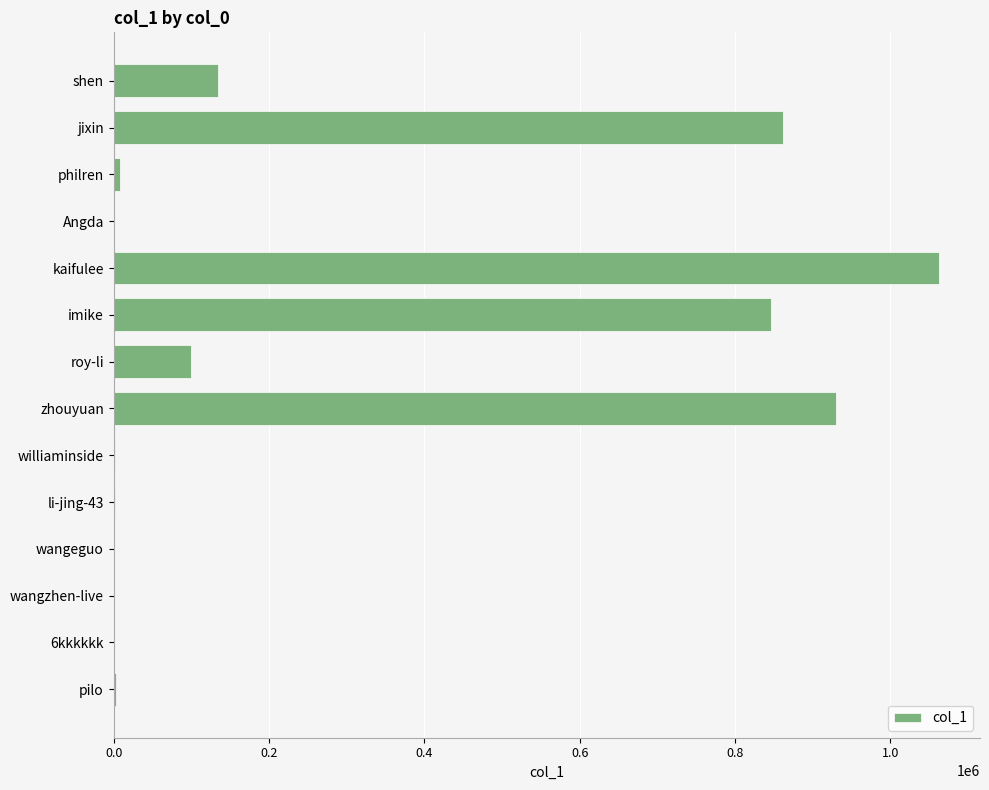

What is the sum of all values?

3948375